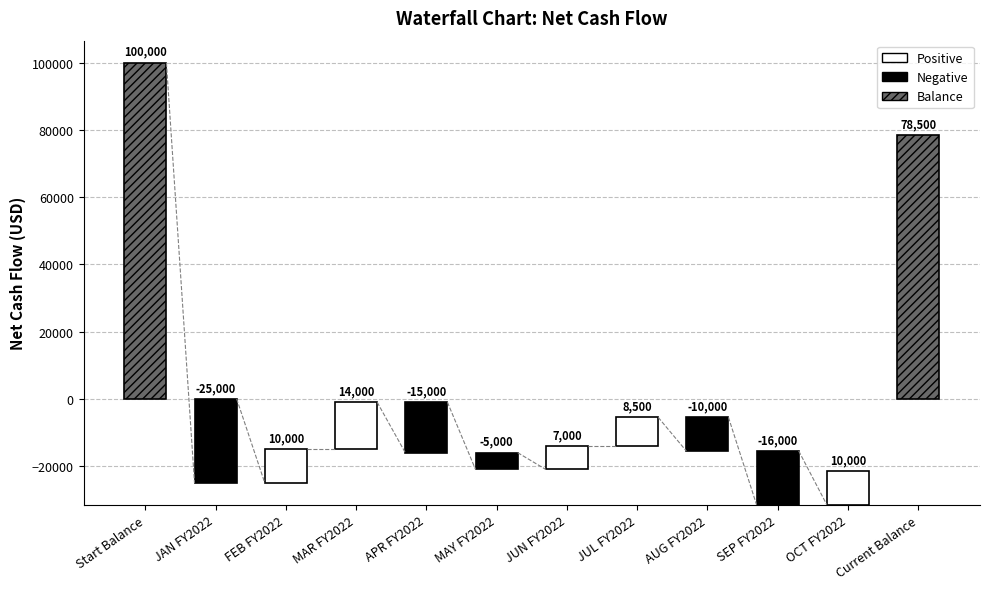

Are the bars horizontal?

No